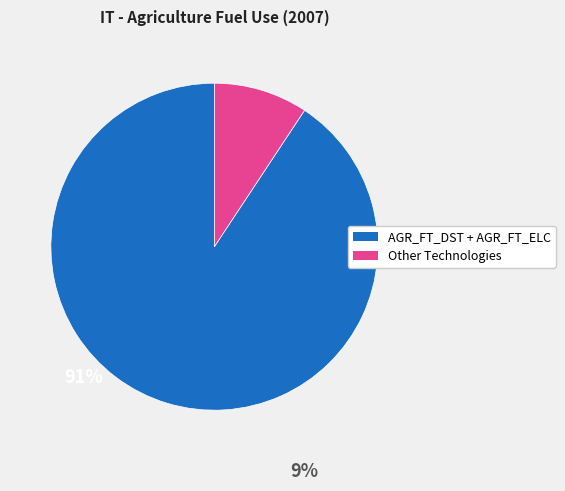

Does any single category account for the majority?

Yes